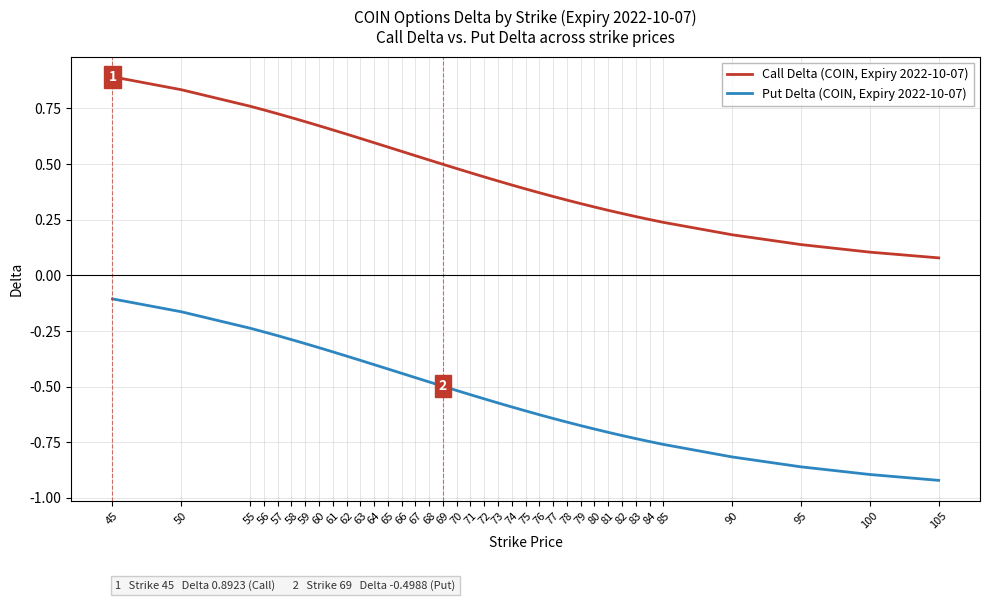

Which series has the largest total across all categories?

Call Delta (COIN, Expiry 2022-10-07)